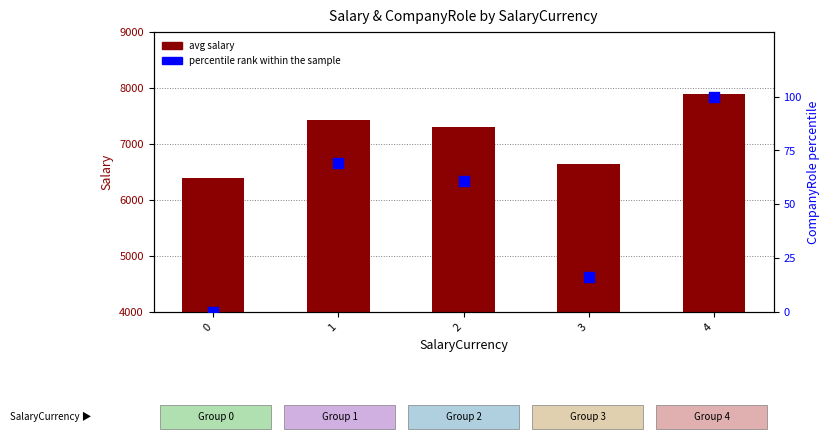

At which category is the sum across all series the highest?

4